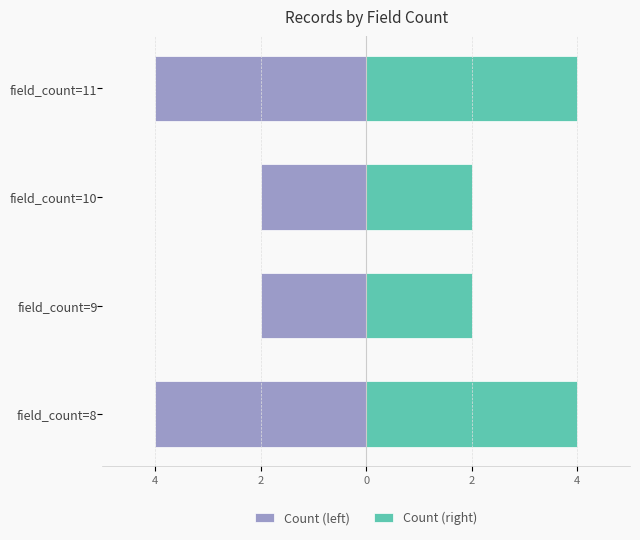

How many categories are shown in the chart?

4